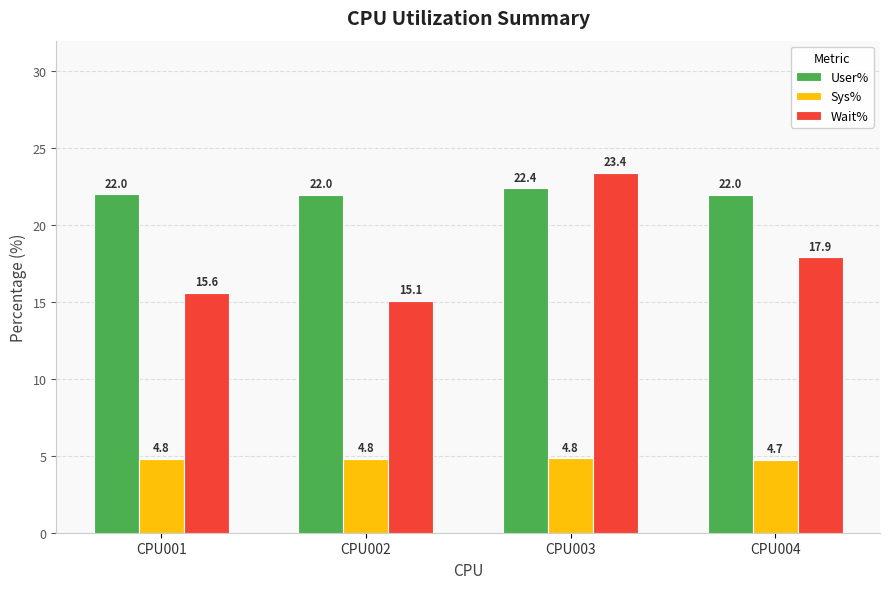

At how many categories does at least one series exceed 18?

4